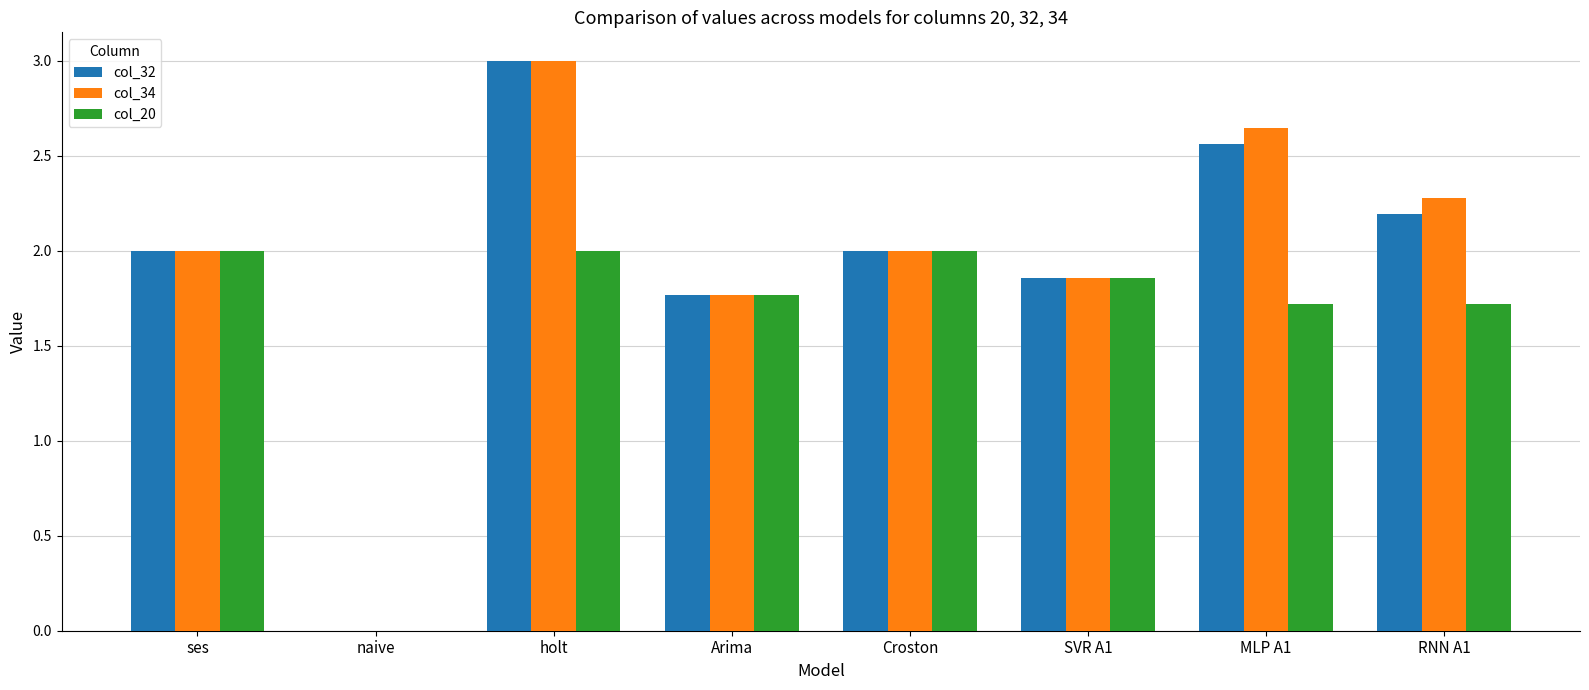

What is the total value across all series at SVR A1?

5.6